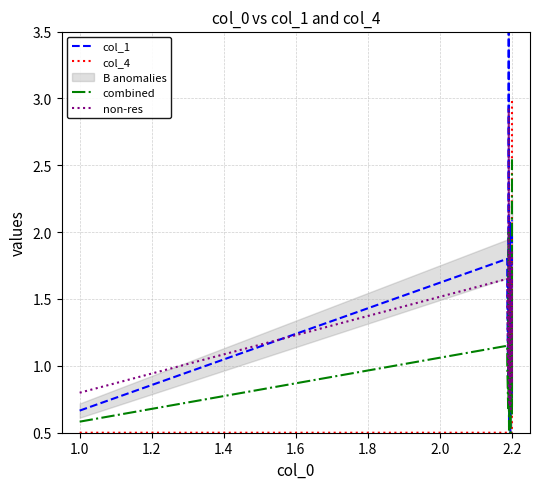

At which label does col_4 reach its peak?

2.2